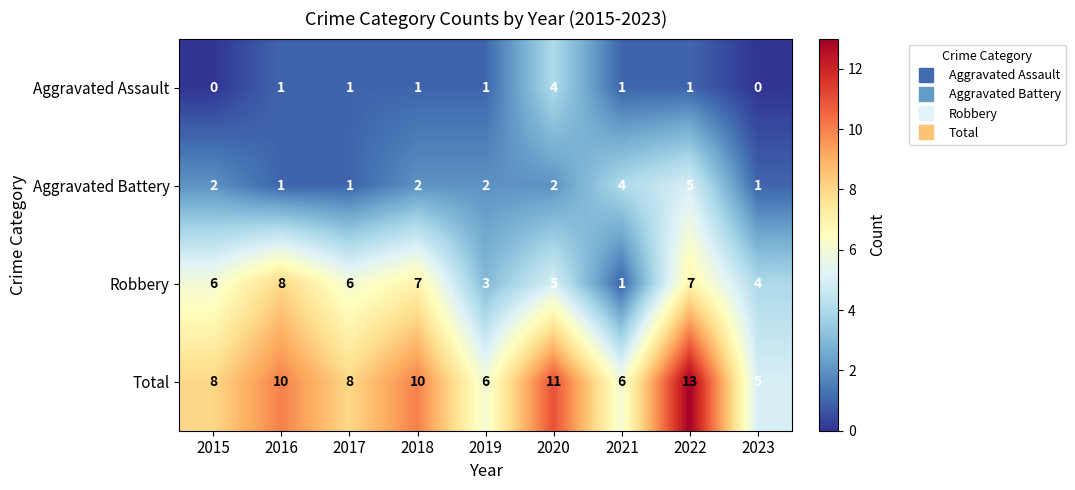

Which series has the largest range (max minus min)?

Total